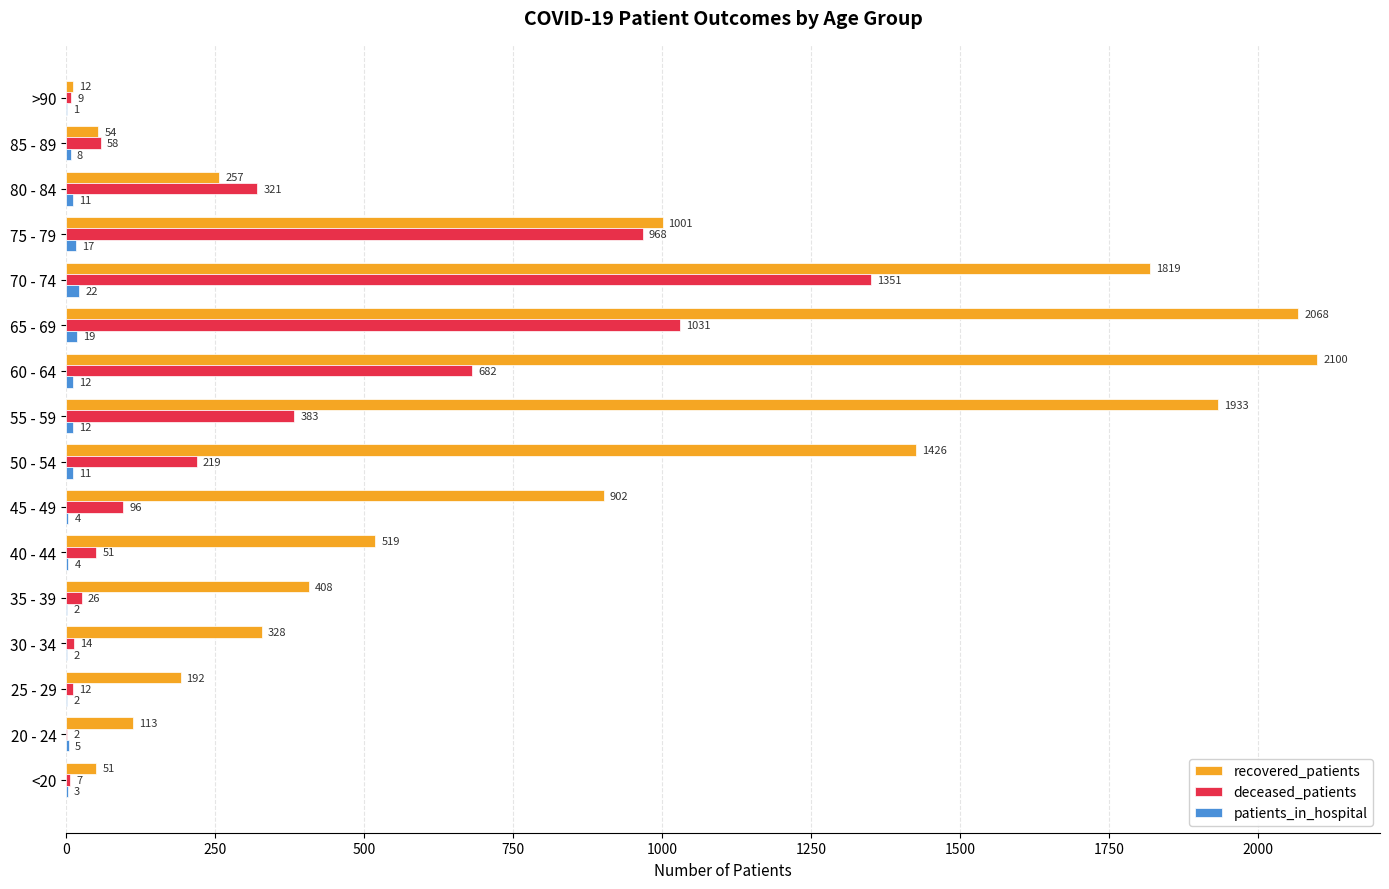

What is the maximum value shown in the chart?

2100